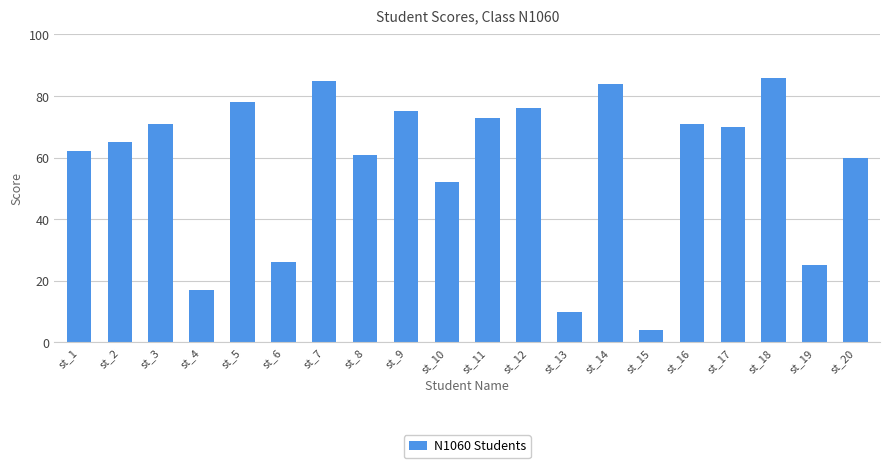

At which category does the chart reach its peak across all series?

st_18